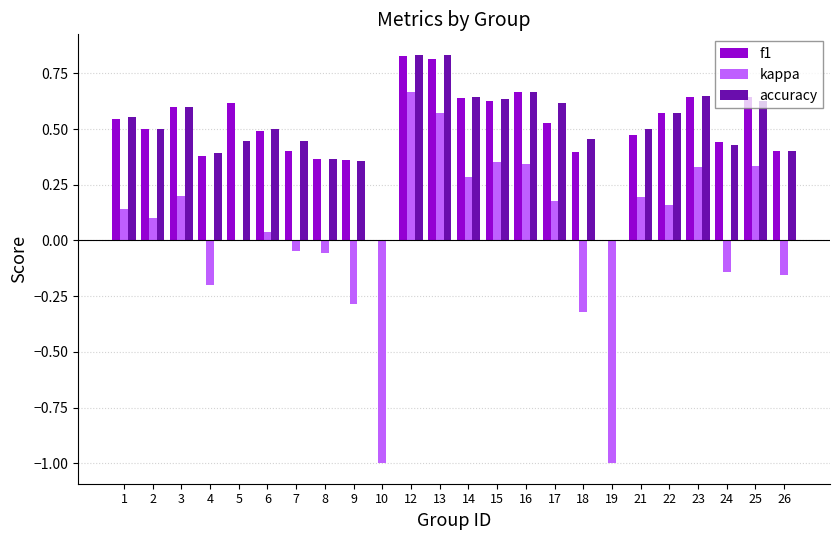

At which category is the sum across all series the highest?

12